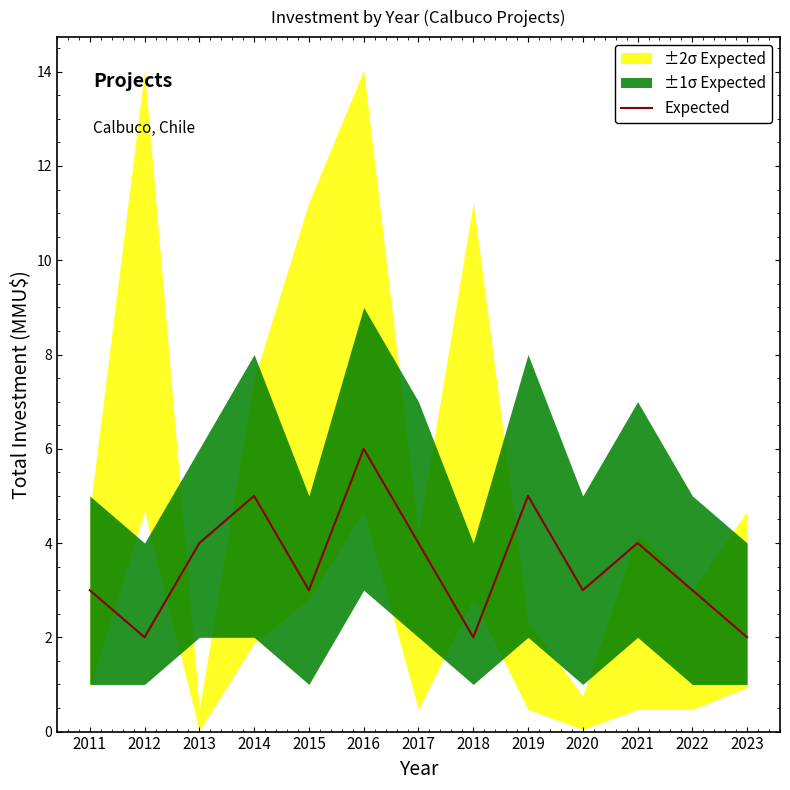

Does the chart have visible grid lines?

No